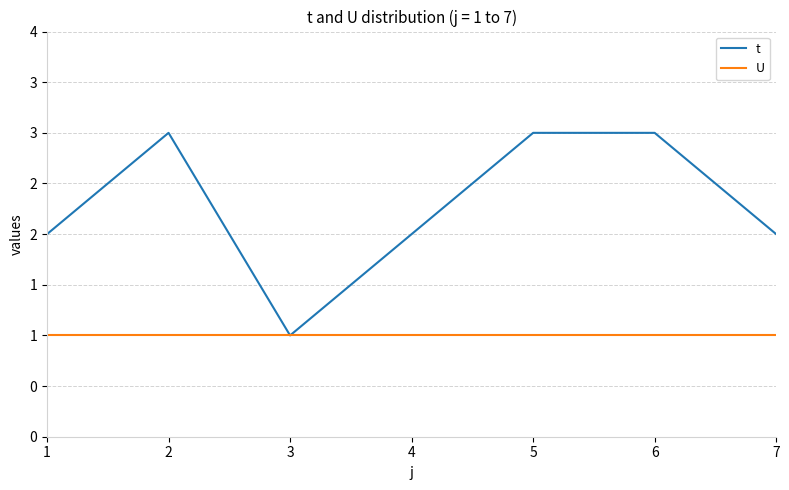

Is the value of t at 2 greater than the value of U at 3?

Yes